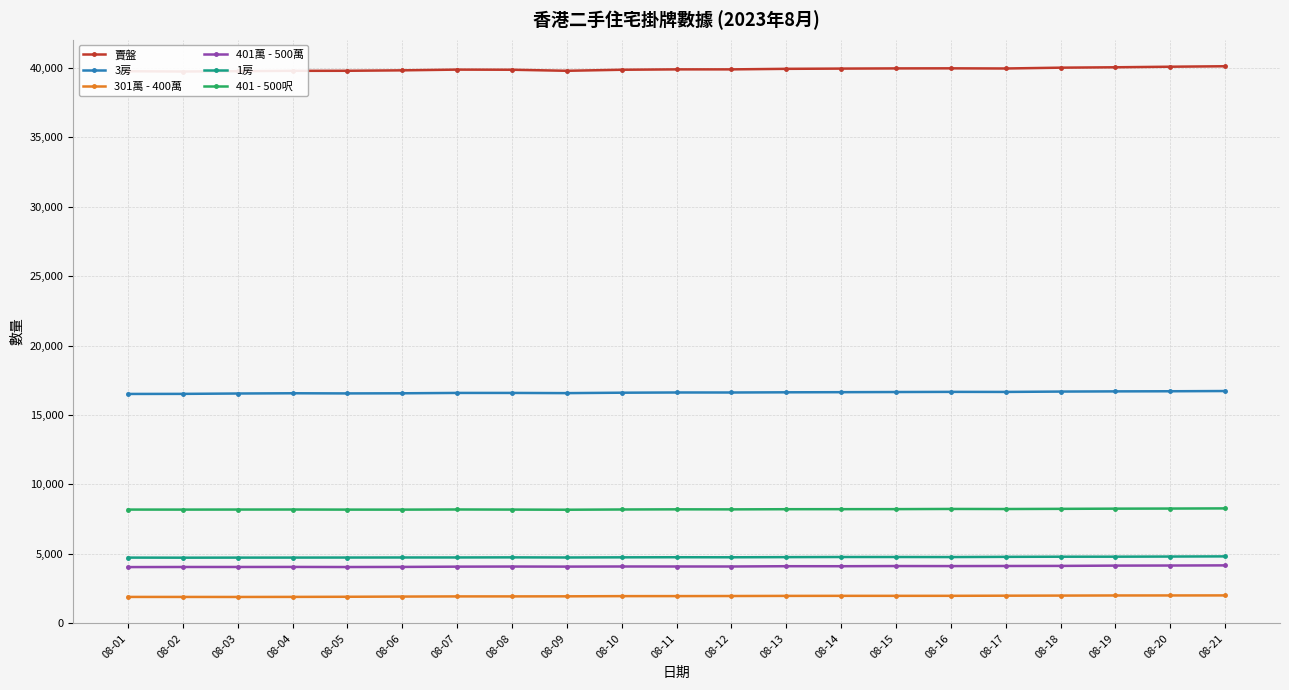

Reading right to left, what are all the values shown in this chart?

賣盤: 08-21=40116	08-20=40083	08-19=40042	08-18=40014	08-17=39955	08-16=39966	08-15=39961	08-14=39947	08-13=39930	08-12=39891	08-11=39891	08-10=39864	08-09=39789	08-08=39865	08-07=39874	08-06=39822	08-05=39790	08-04=39786	08-03=39761	08-02=39737	08-01=39757
3房: 08-21=16725	08-20=16708	08-19=16700	08-18=16686	08-17=16660	08-16=16664	08-15=16653	08-14=16642	08-13=16633	08-12=16619	08-11=16620	08-10=16604	08-09=16574	08-08=16588	08-07=16588	08-06=16562	08-05=16553	08-04=16564	08-03=16546	08-02=16520	08-01=16515
301萬 - 400萬: 08-21=2005	08-20=2002	08-19=2001	08-18=1992	08-17=1985	08-16=1975	08-15=1974	08-14=1974	08-13=1970	08-12=1961	08-11=1955	08-10=1953	08-09=1939	08-08=1934	08-07=1933	08-06=1921	08-05=1907	08-04=1898	08-03=1893	08-02=1895	08-01=1896
401萬 - 500萬: 08-21=4168	08-20=4157	08-19=4151	08-18=4130	08-17=4124	08-16=4117	08-15=4120	08-14=4107	08-13=4108	08-12=4087	08-11=4087	08-10=4088	08-09=4079	08-08=4084	08-07=4076	08-06=4057	08-05=4049	08-04=4056	08-03=4053	08-02=4052	08-01=4045
1房: 08-21=4816	08-20=4804	08-19=4794	08-18=4792	08-17=4782	08-16=4767	08-15=4771	08-14=4771	08-13=4762	08-12=4751	08-11=4754	08-10=4747	08-09=4736	08-08=4745	08-07=4738	08-06=4737	08-05=4732	08-04=4729	08-03=4727	08-02=4722	08-01=4728
401 - 500呎: 08-21=8272	08-20=8260	08-19=8253	08-18=8239	08-17=8227	08-16=8232	08-15=8219	08-14=8216	08-13=8213	08-12=8201	08-11=8204	08-10=8193	08-09=8176	08-08=8186	08-07=8194	08-06=8183	08-05=8184	08-04=8191	08-03=8189	08-02=8185	08-01=8187